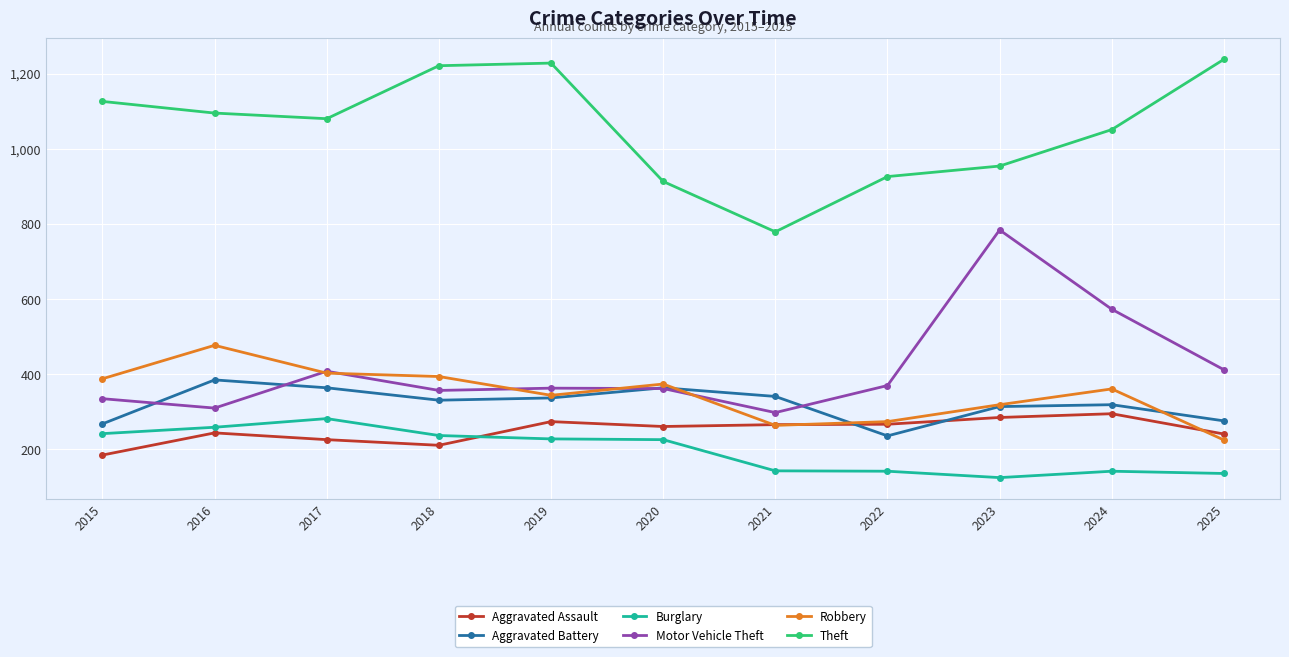

What is the total value across all series at 2023?

2781